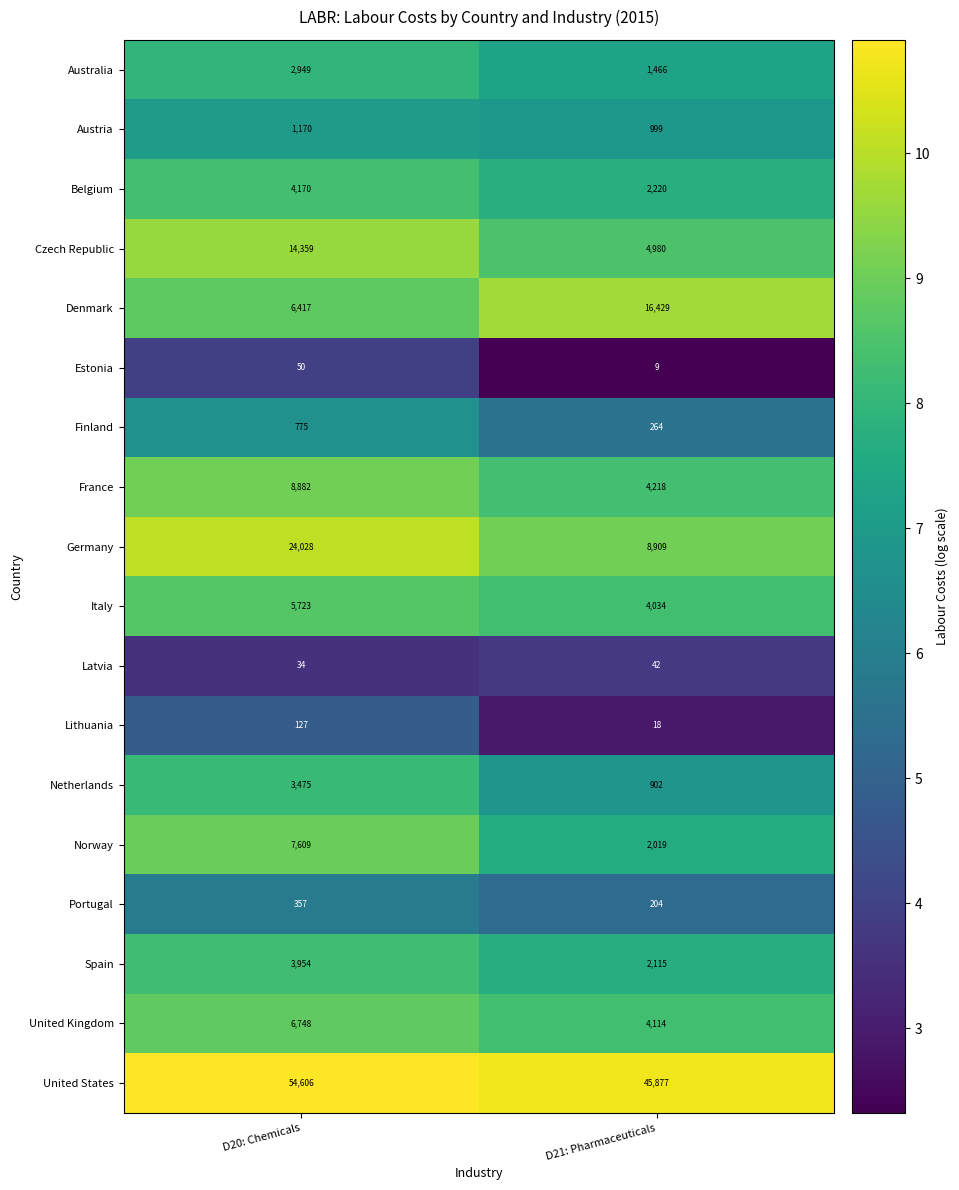

List the series in order of their peak value, lowest first.

Latvia, Estonia, Lithuania, Portugal, Finland, Austria, Australia, Netherlands, Spain, Belgium, Italy, United Kingdom, Norway, France, Czech Republic, Denmark, Germany, United States